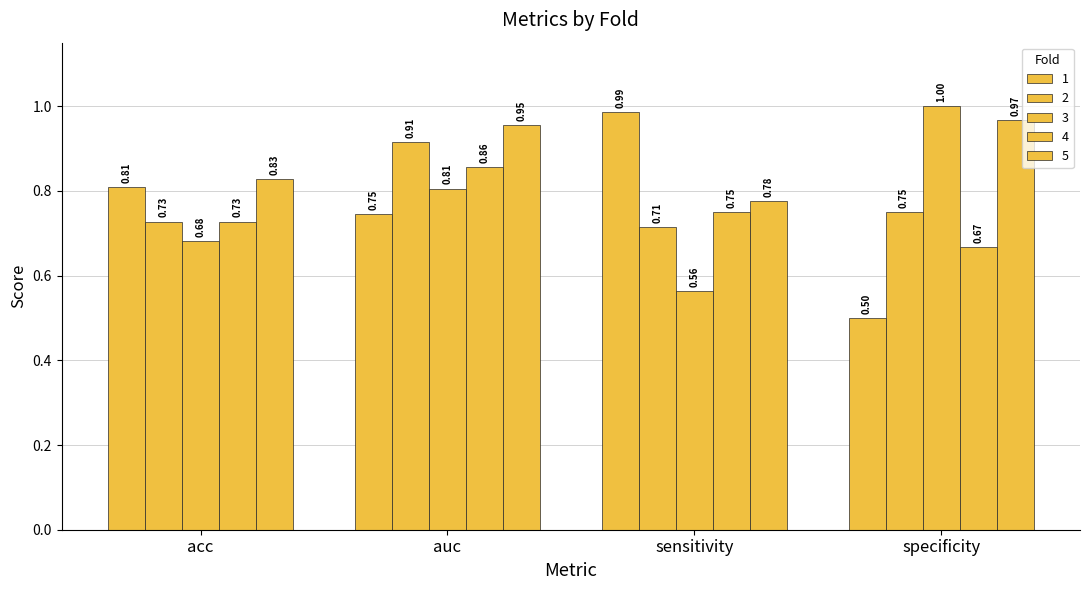

Which has a higher value, sensitivity or auc?

sensitivity